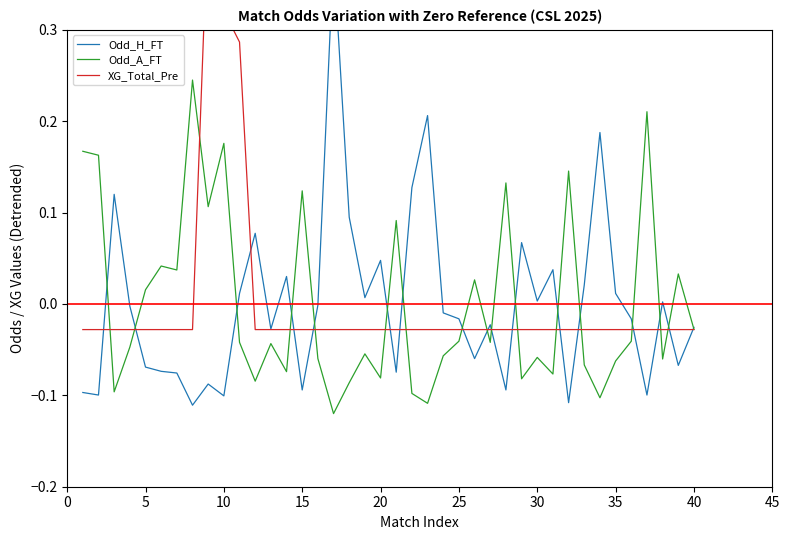

At which category does Odd_H_FT reach its first local valley?

5